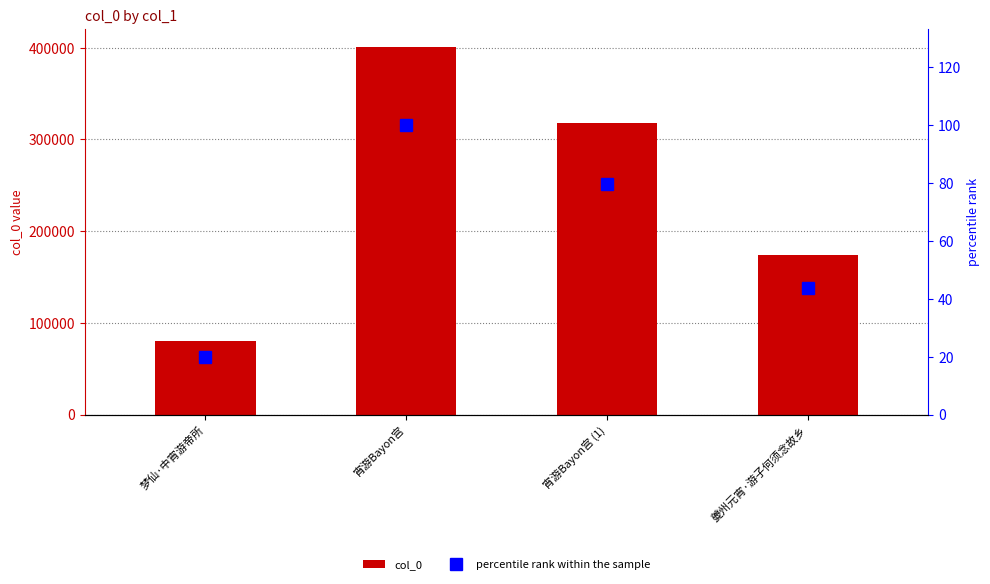

At which category does the chart reach its peak across all series?

宵游Bayon宫